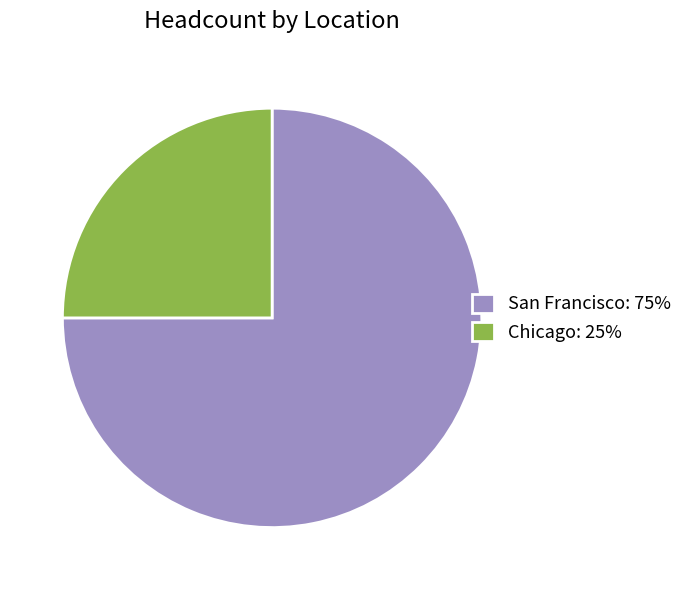

Approximately how many times larger is the value at San Francisco: 75% compared to Chicago: 25%?

3.0